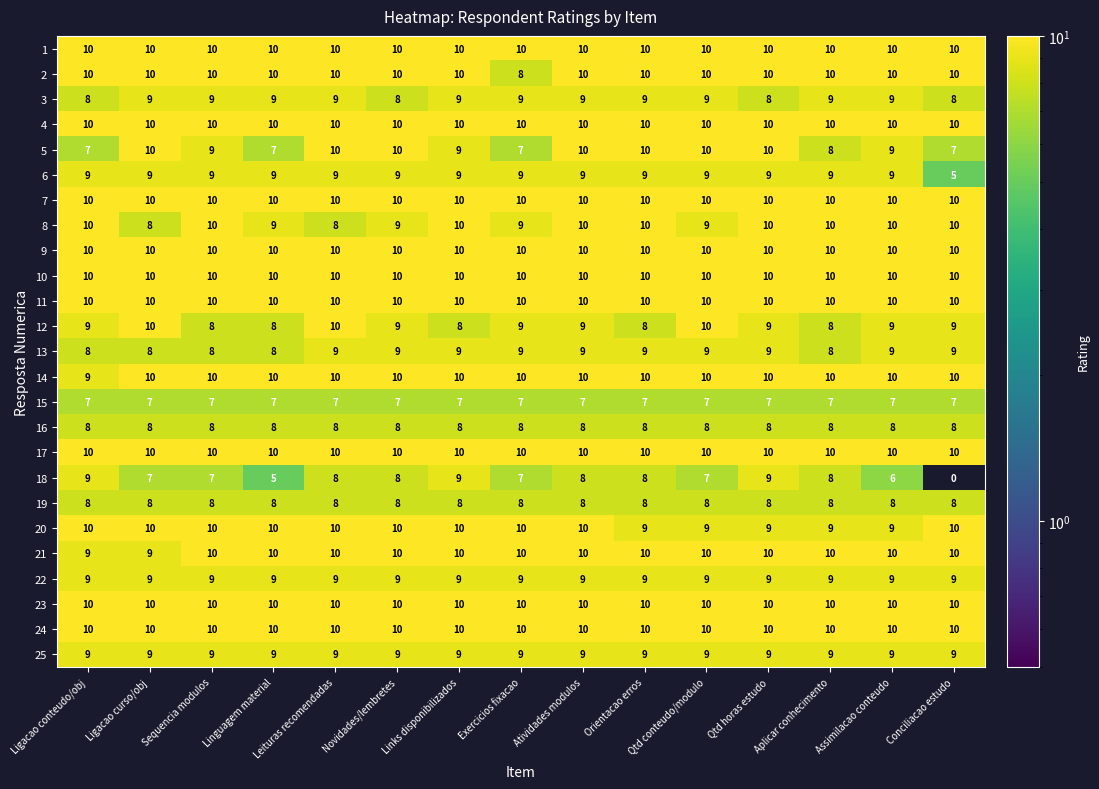

How many distinct data groups are displayed?

25